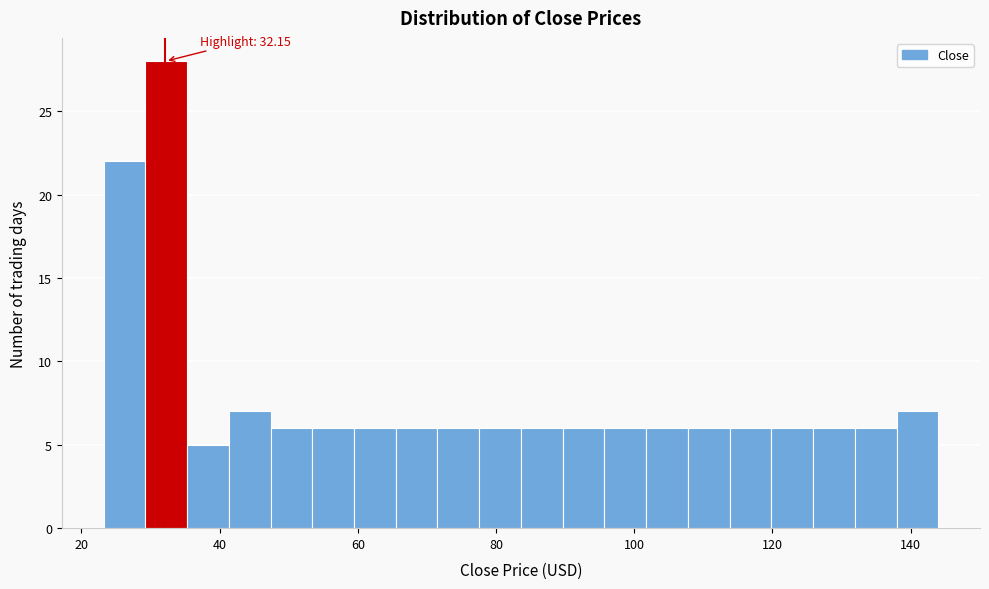

Around what value on the x-axis is the tallest bar? Give the approximate position of its centre, as read against the axis.

32